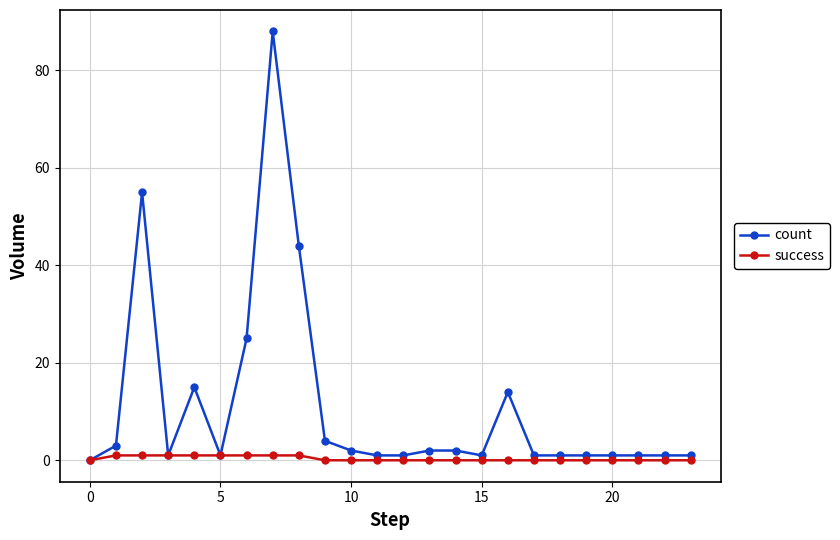

Which series has the largest total across all categories?

count